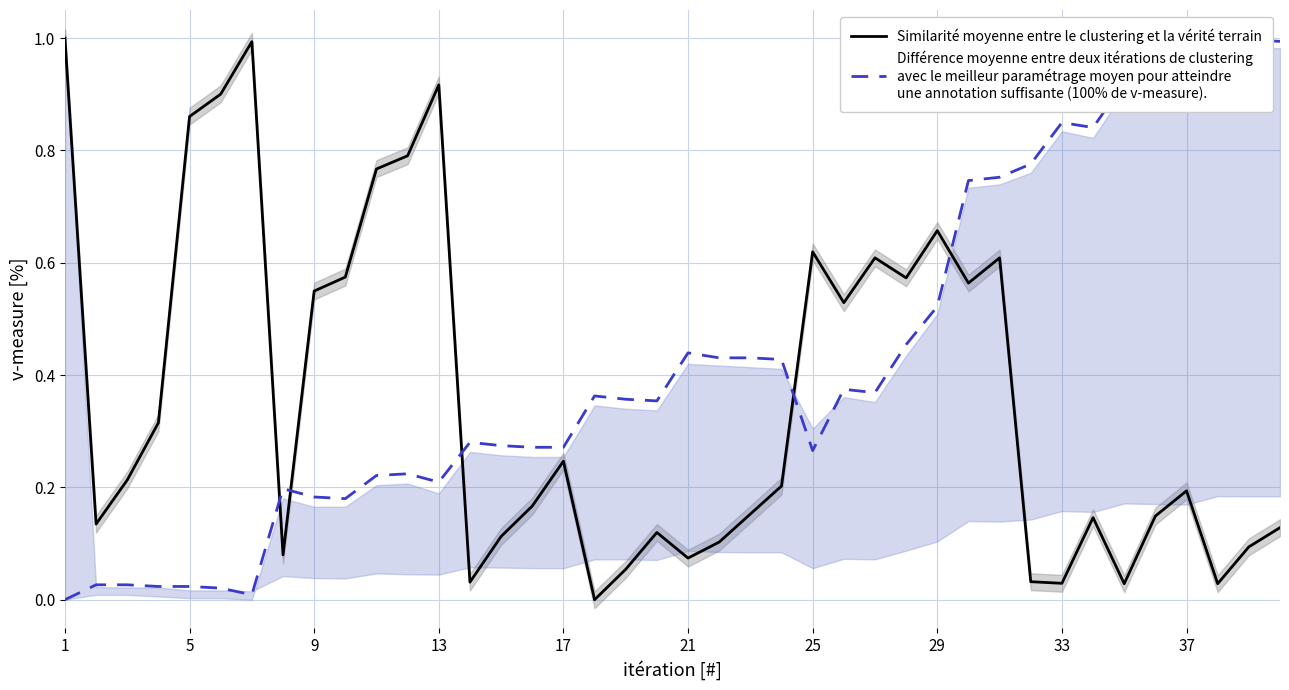

What is the highest value of the Similarité moyenne entre le clustering et la vérité terrain series?

1.0